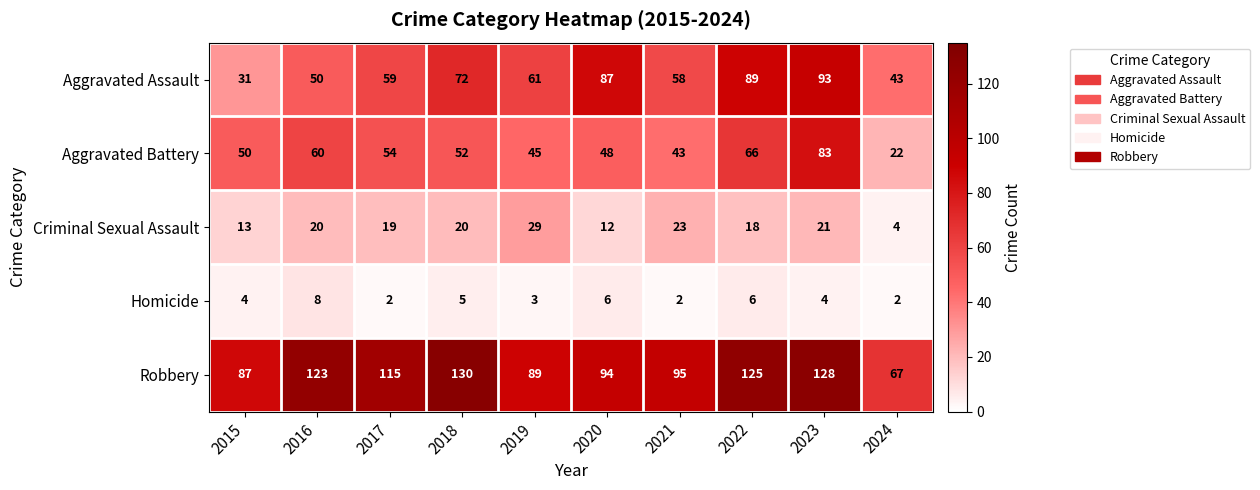

What is the difference between the highest and lowest values at 2023?

124